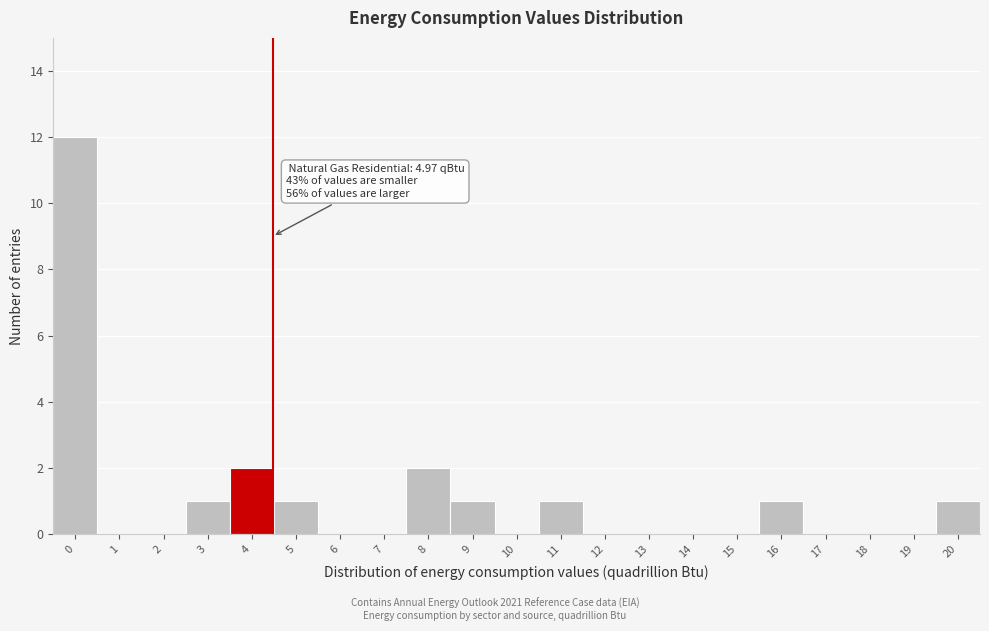

Reading left to right, extract all data points from this chart.

0=12	1=0	2=0	3=1	4=2	5=1	6=0	7=0	8=2	9=1	10=0	11=1	12=0	13=0	14=0	15=0	16=1	17=0	18=0	19=0	20=1